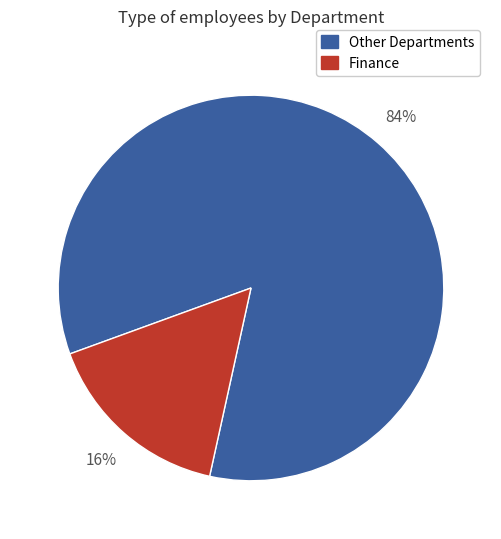

Is there any slice that represents more than half of the pie?

Yes